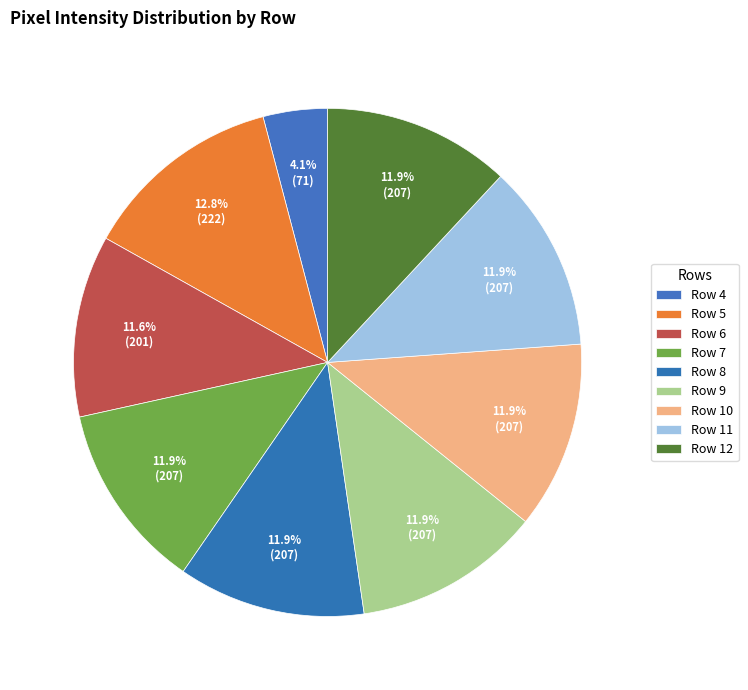

Count the number of slices in the pie.

9